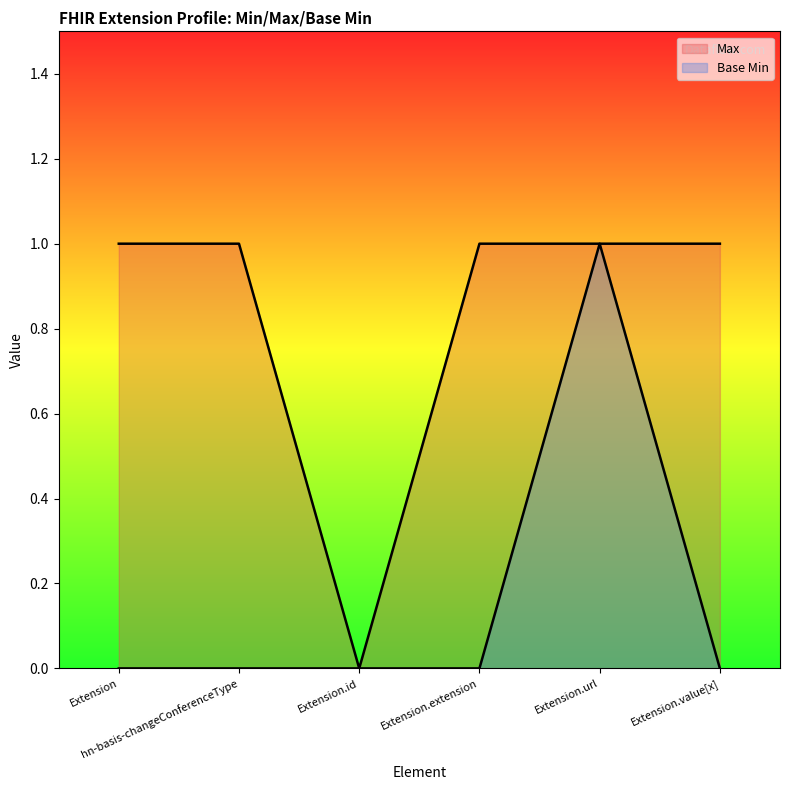

Where is the first local maximum for Base Min?

Extension.url